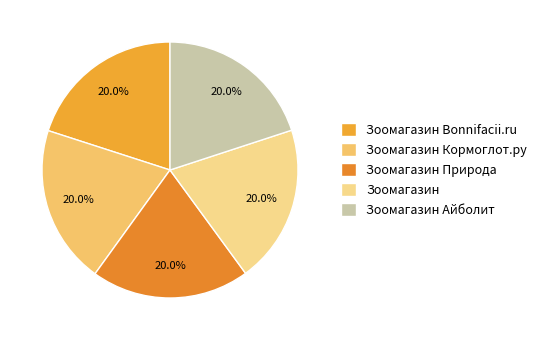

The Зоомагазин Bonnifacii.ru slice represents 20% of the pie. True or false?

True